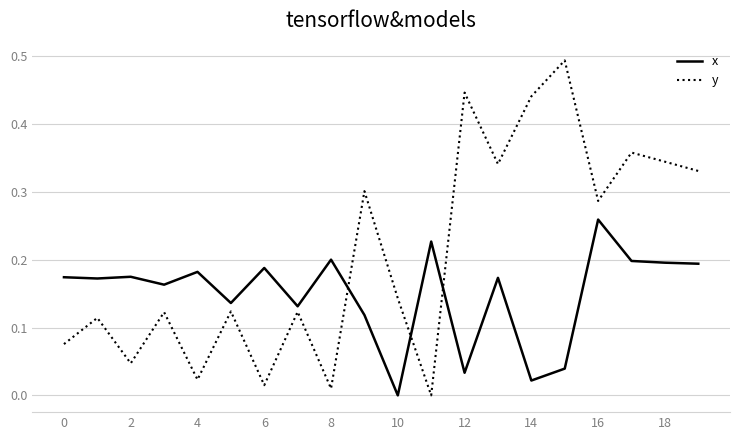

Which series has the largest range (max minus min)?

y